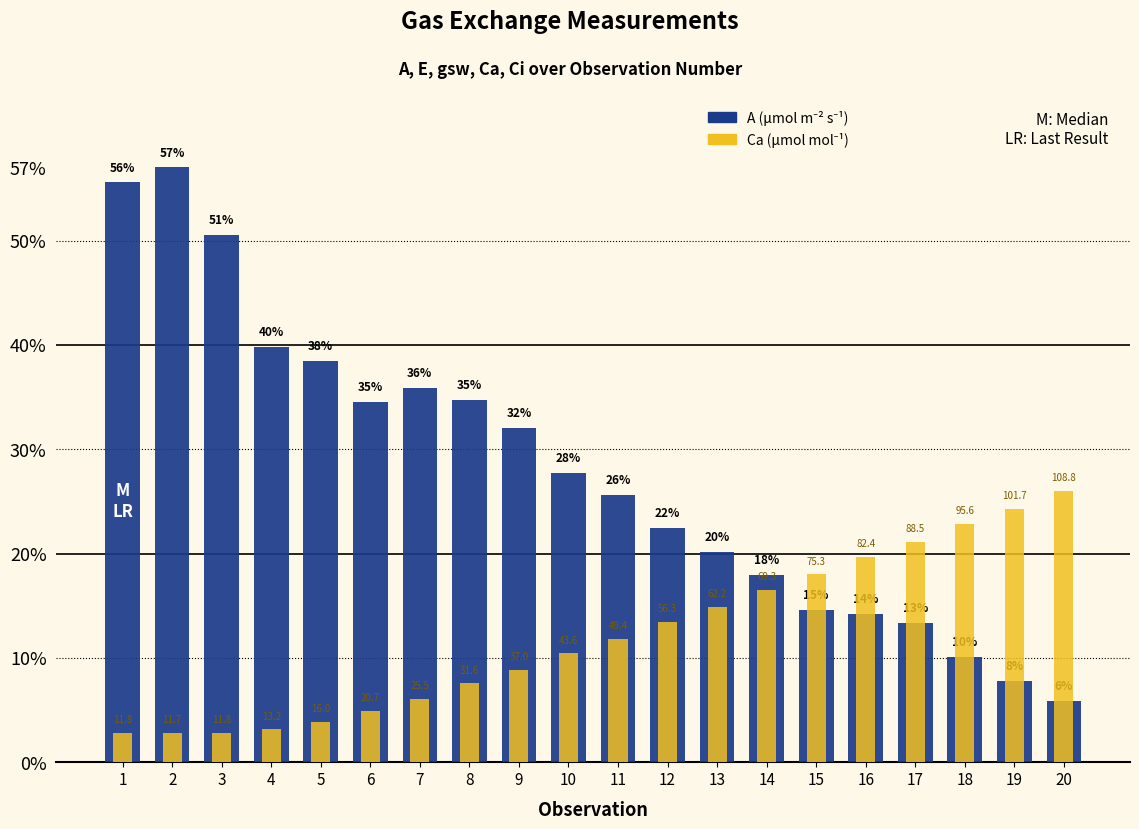

Reading left to right, transcribe all the data shown in this chart.

A (µmol m⁻² s⁻¹): 55.6	57.0	50.5	39.8	38.4	34.6	35.9	34.7	32.1	27.7	25.6	22.4	20.2	17.9	14.6	14.2	13.4	10.1	7.8	5.9
Ca (µmol mol⁻¹): 2.8	2.8	2.8	3.1	3.8	4.9	6.1	7.5	8.8	10.4	11.8	13.5	14.9	16.5	18.0	19.7	21.1	22.9	24.3	26.0